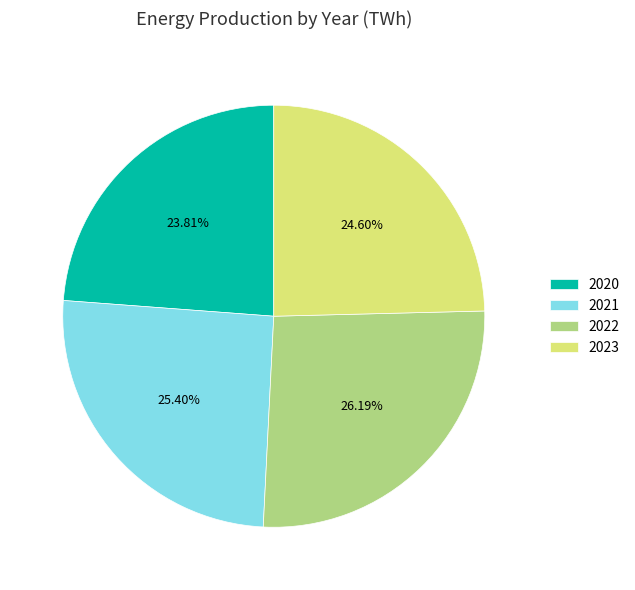

Which slice is the largest?

2022